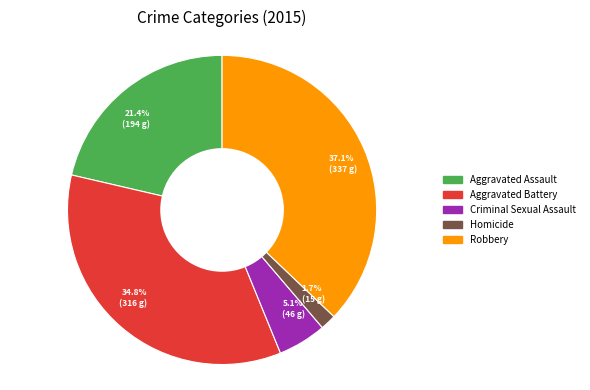

What percentage is NOT represented by 1.7% (15 g)?

98.3%